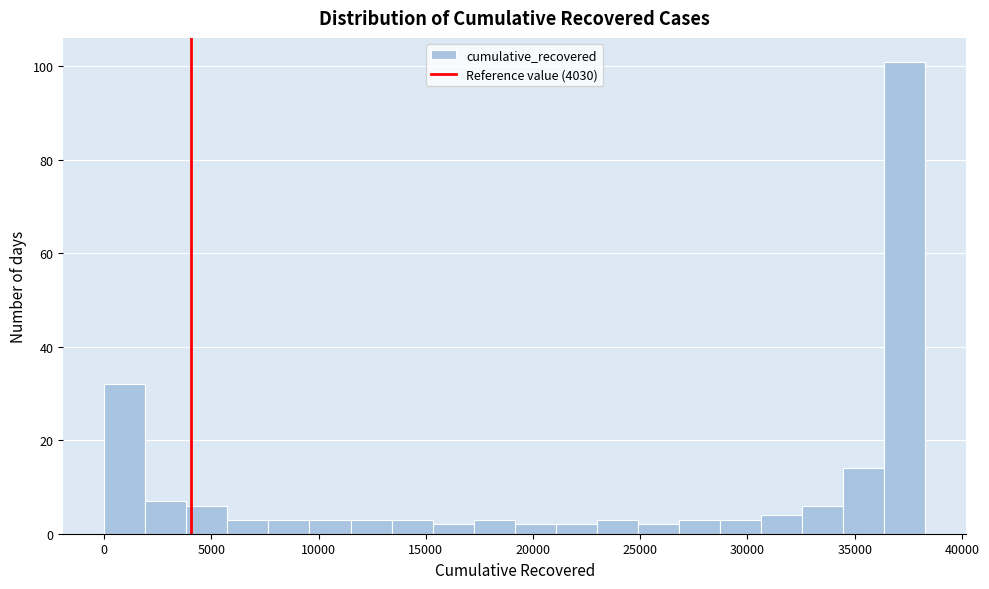

Around what value on the x-axis is the tallest bar? Give the approximate position of its centre, as read against the axis.

37500